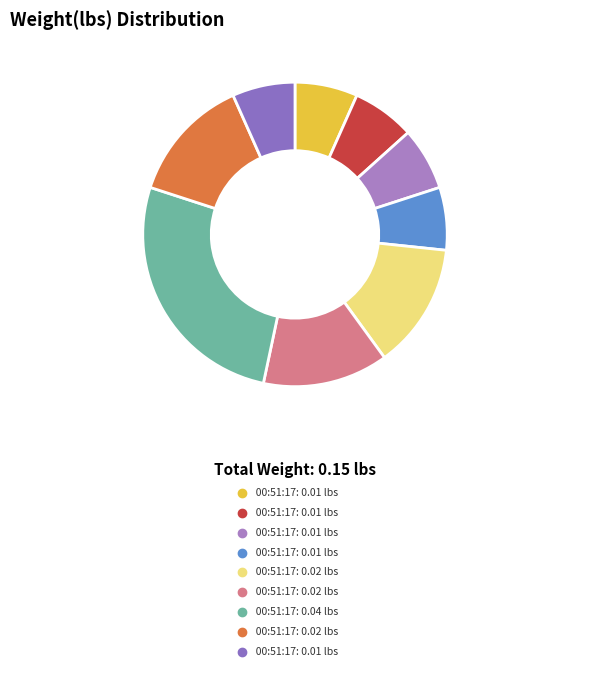

Is there a majority slice in this chart?

No